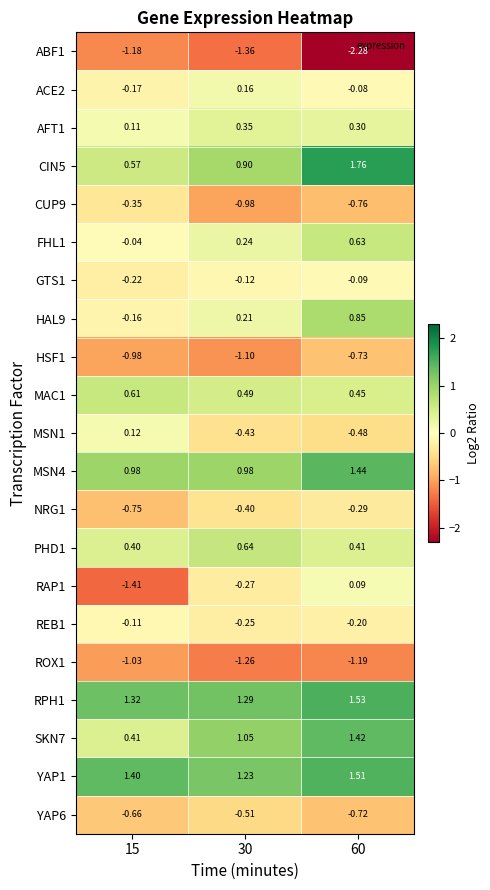

Which series has the largest total across all categories?

YAP1